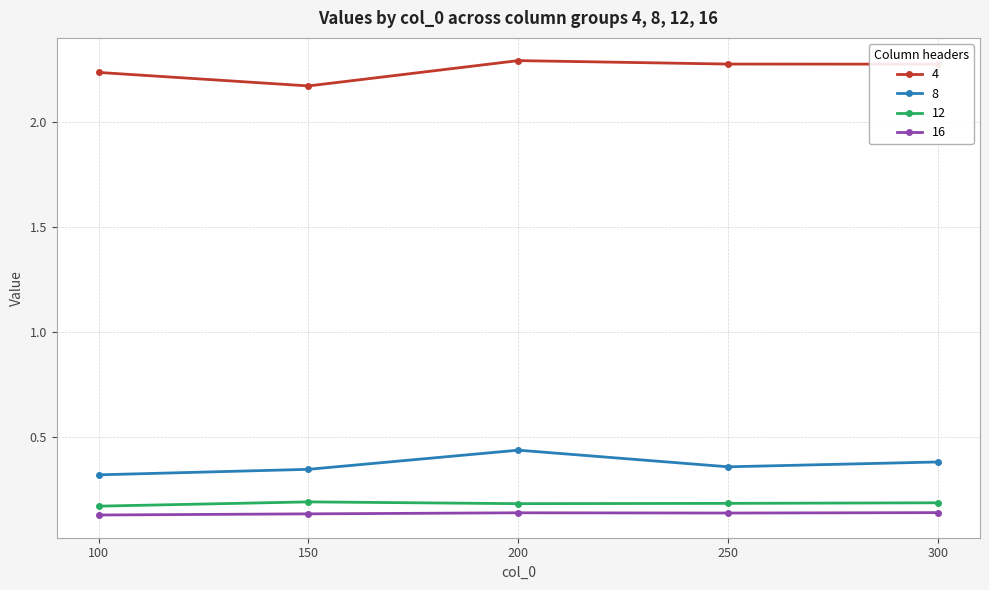

What is the spread (max minus min) of values at 300?

2.1